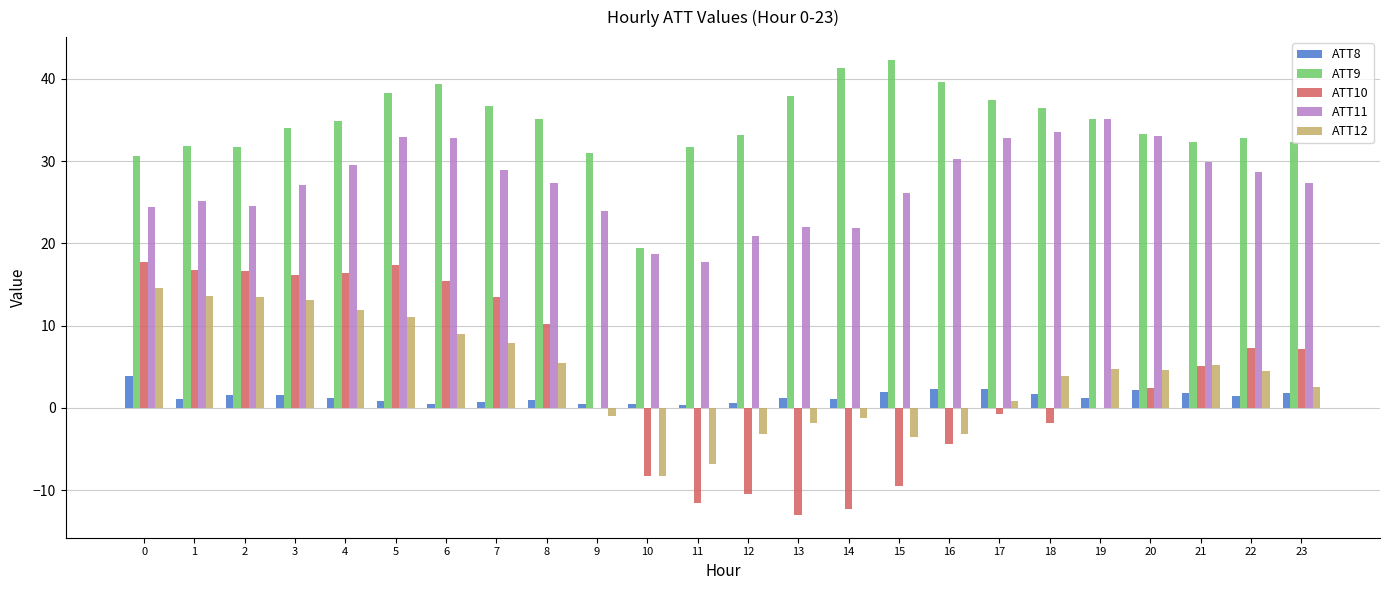

How many groups of bars are there?

24